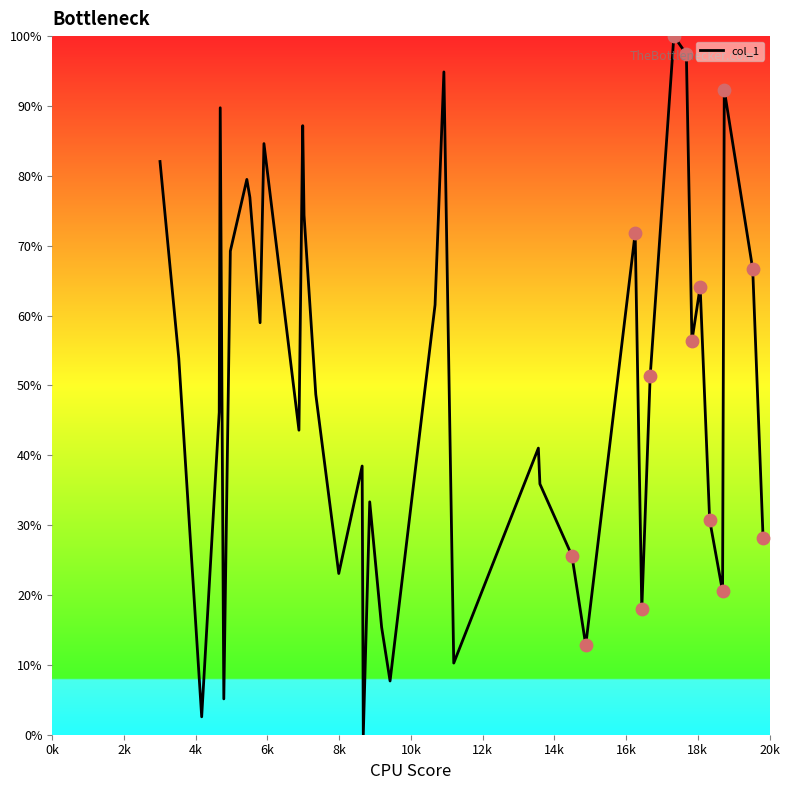

What is the difference between the maximum and minimum values?

100.0